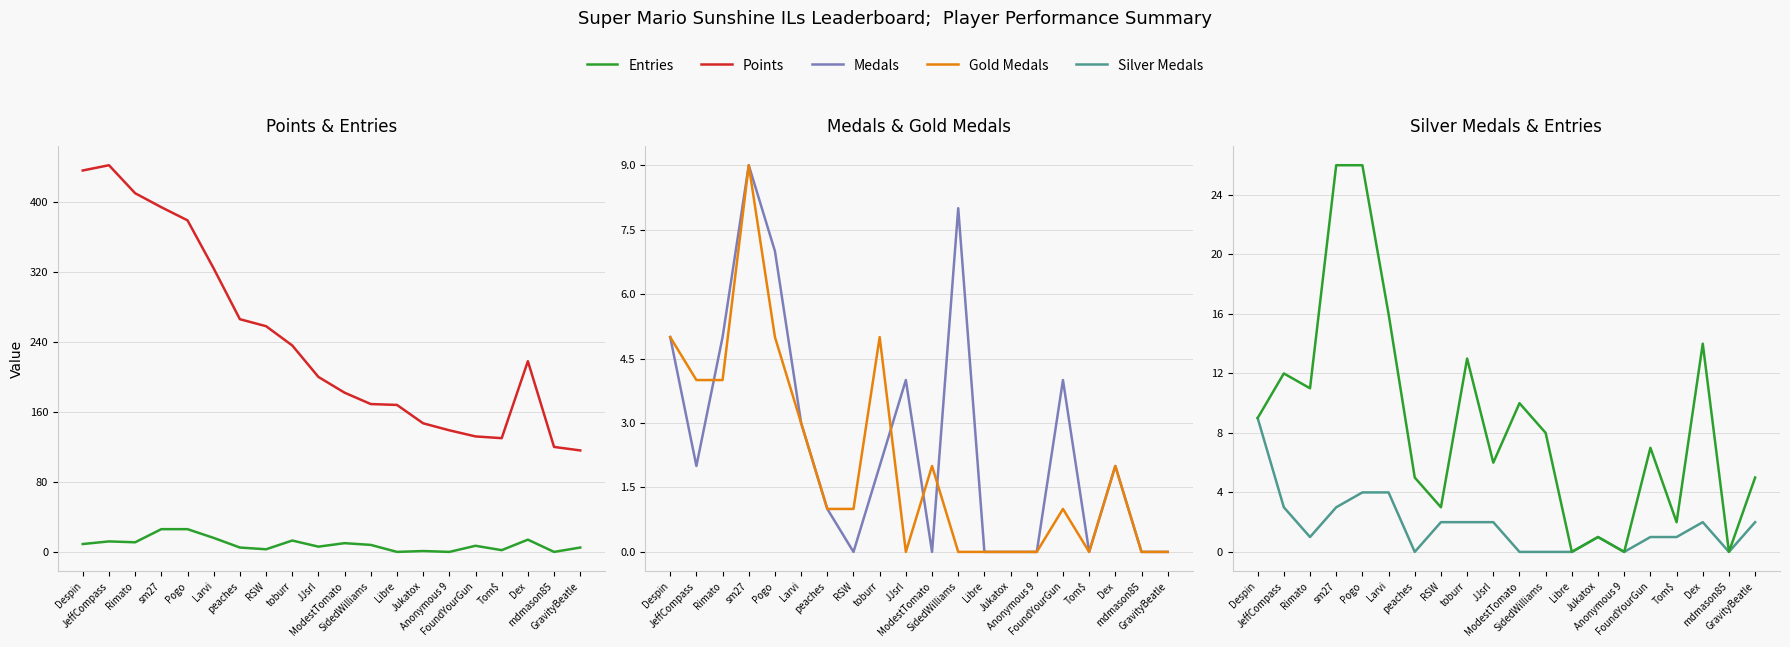

What is the total value across all series at Jukatox?

149